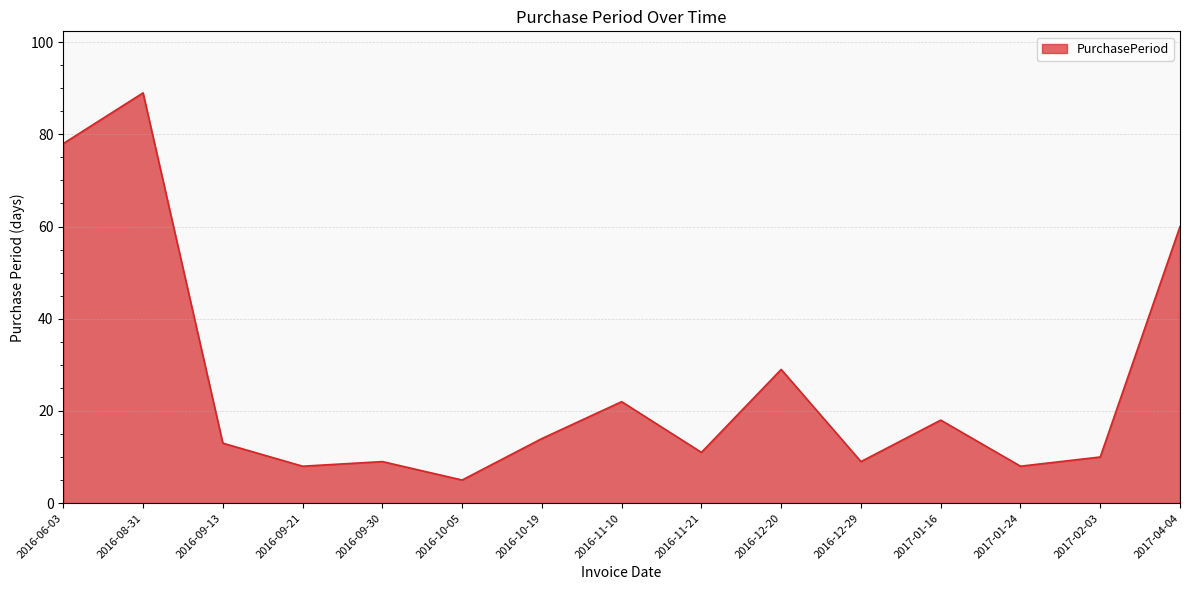

What is the change in value from 2016-11-10 to 2016-12-20?

+7